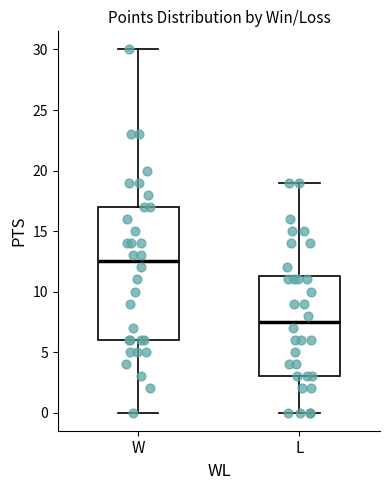

Which box is the tallest, from its lower edge to its upper edge?

W